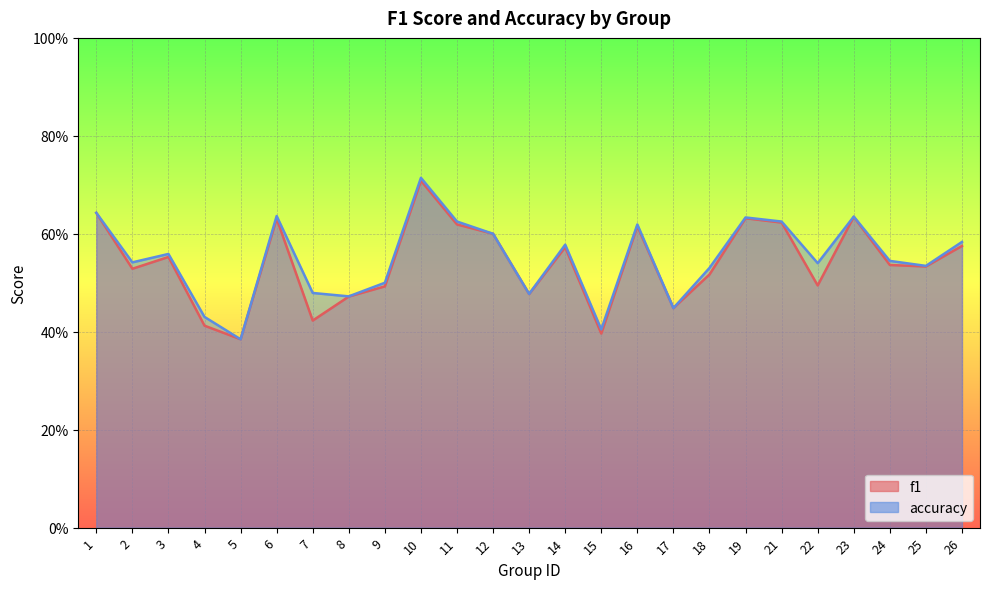

Reading left to right, what are all the values shown in this chart?

f1: 1=0.6	2=0.5	3=0.6	4=0.4	5=0.4	6=0.6	7=0.4	8=0.5	9=0.5	10=0.7	11=0.6	12=0.6	13=0.5	14=0.6	15=0.4	16=0.6	17=0.4	18=0.5	19=0.6	21=0.6	22=0.5	23=0.6	24=0.5	25=0.5	26=0.6
accuracy: 1=0.6	2=0.5	3=0.6	4=0.4	5=0.4	6=0.6	7=0.5	8=0.5	9=0.5	10=0.7	11=0.6	12=0.6	13=0.5	14=0.6	15=0.4	16=0.6	17=0.4	18=0.5	19=0.6	21=0.6	22=0.5	23=0.6	24=0.5	25=0.5	26=0.6